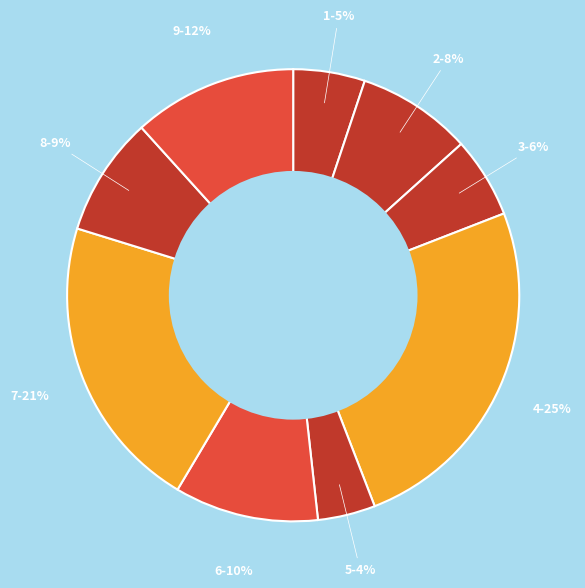

What is the ratio of the value at 1 to the value at 9?

0.4